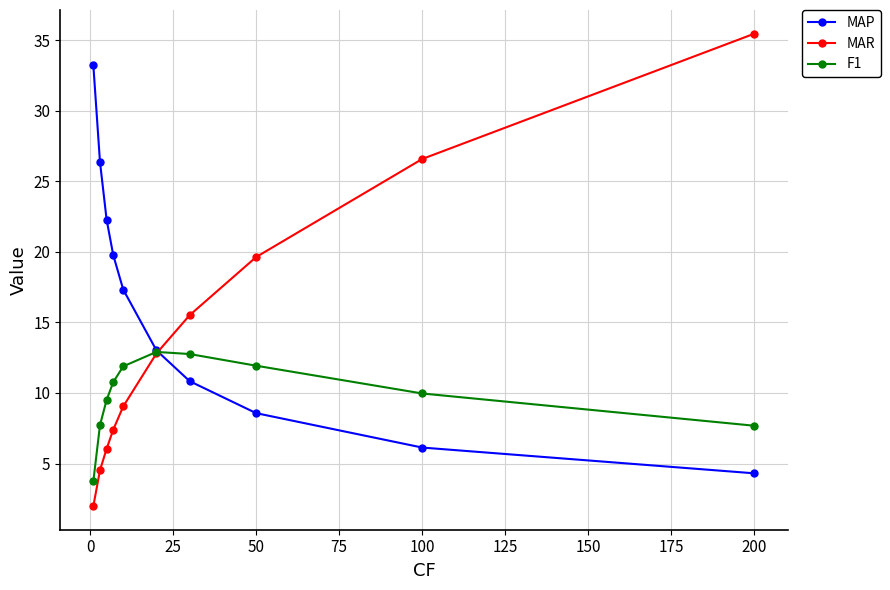

What is the maximum value shown in the chart?

35.5